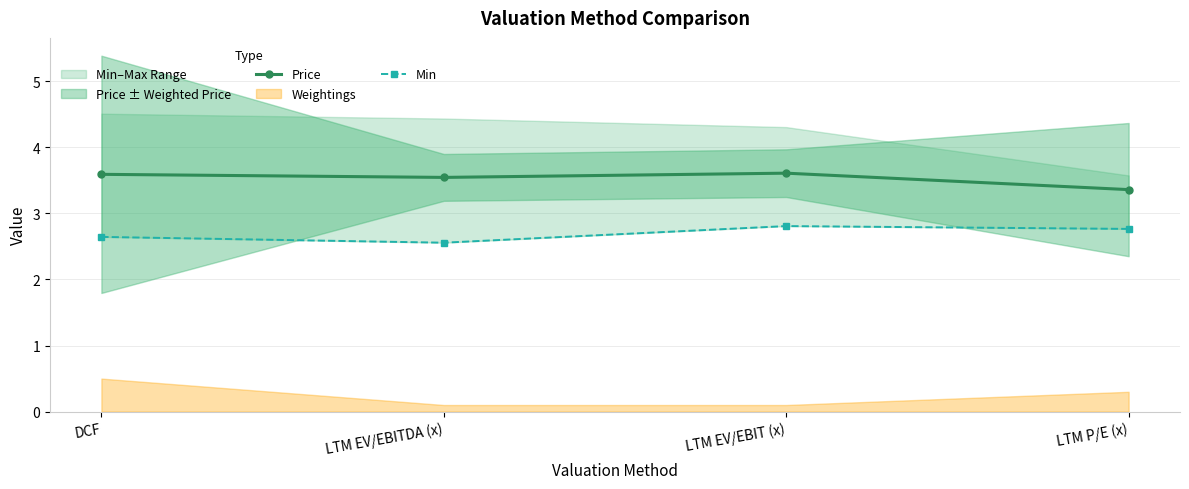

At which label is Min closest to 2?

LTM EV/EBITDA (x)